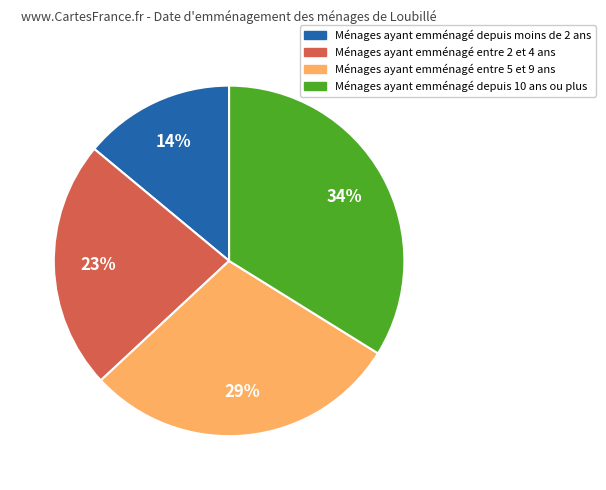

To the nearest percent, what is the average slice percentage?

25%